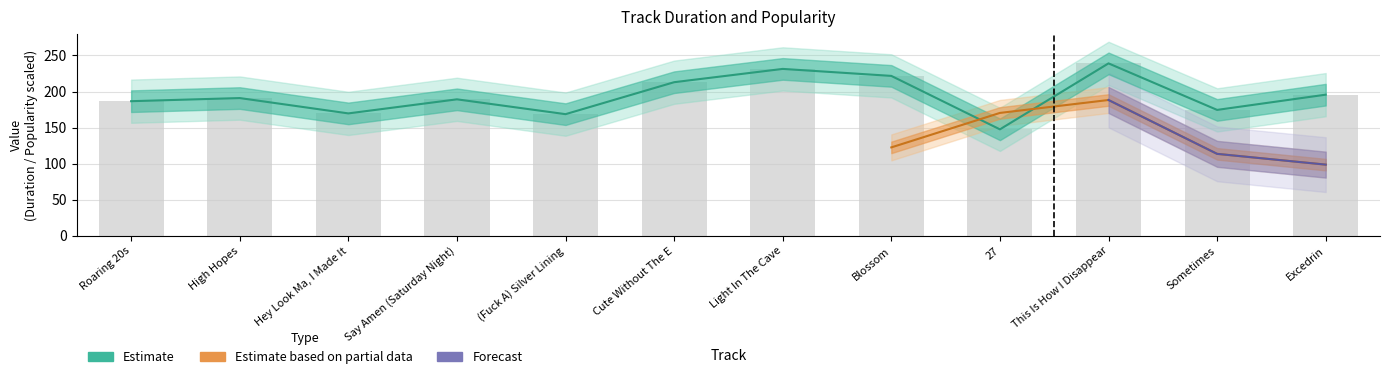

What is the label of the 6th bar from the left?

Cute Without The E